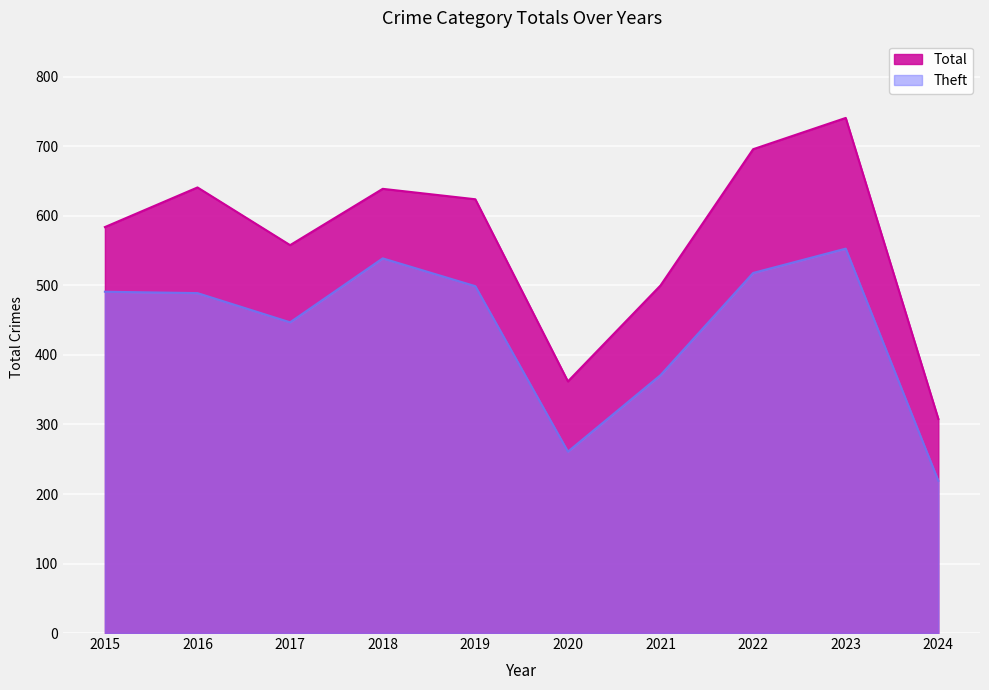

Reading left to right, extract all data points from this chart.

Total: 584	641	558	639	624	362	500	696	741	308
Theft: 491	489	447	539	499	261	371	518	553	219